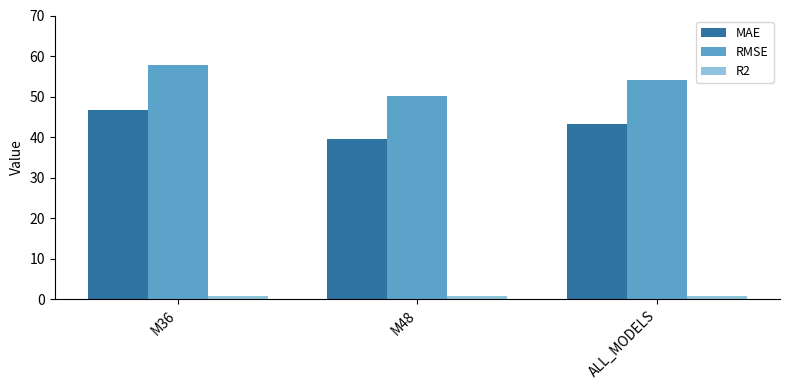

True or false: RMSE has a value of 10.2 at M48.

False